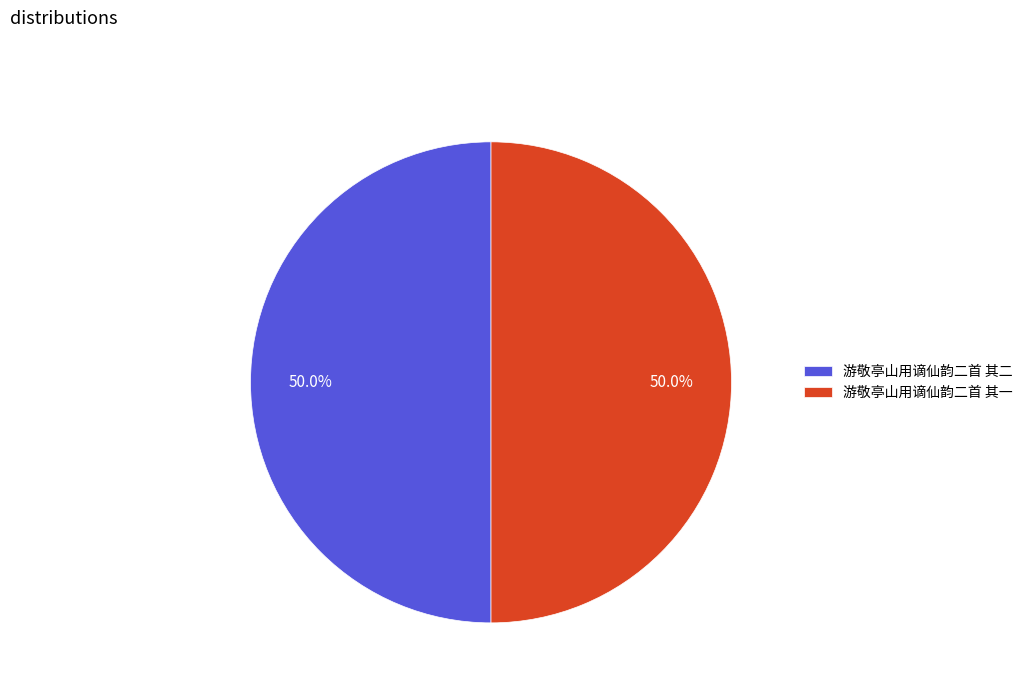

To the nearest percent, what percentage of the pie is 游敬亭山用谪仙韵二首 其二?

50%